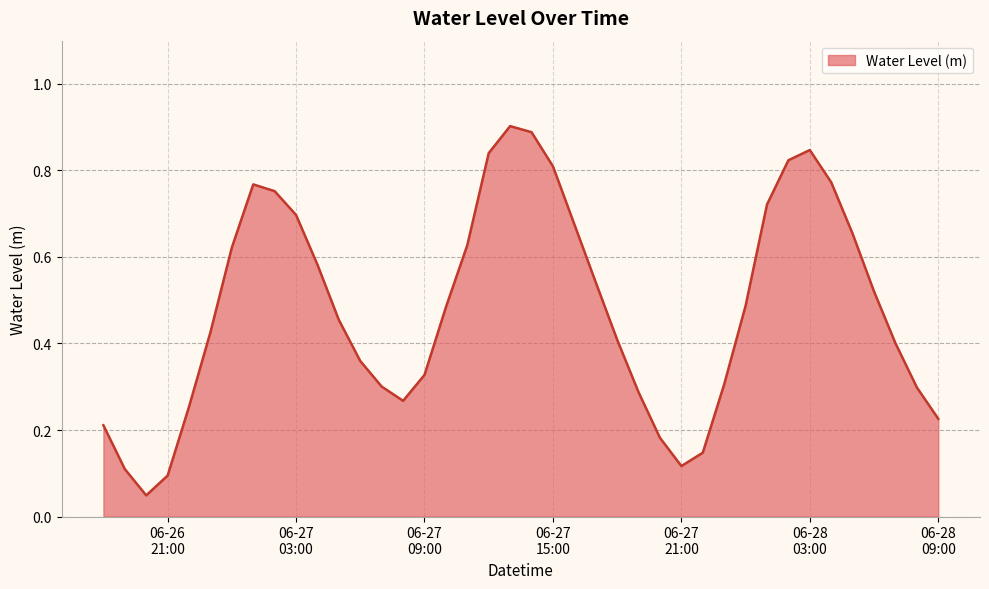

True or false: the data has more than 1 interior local peaks.

True